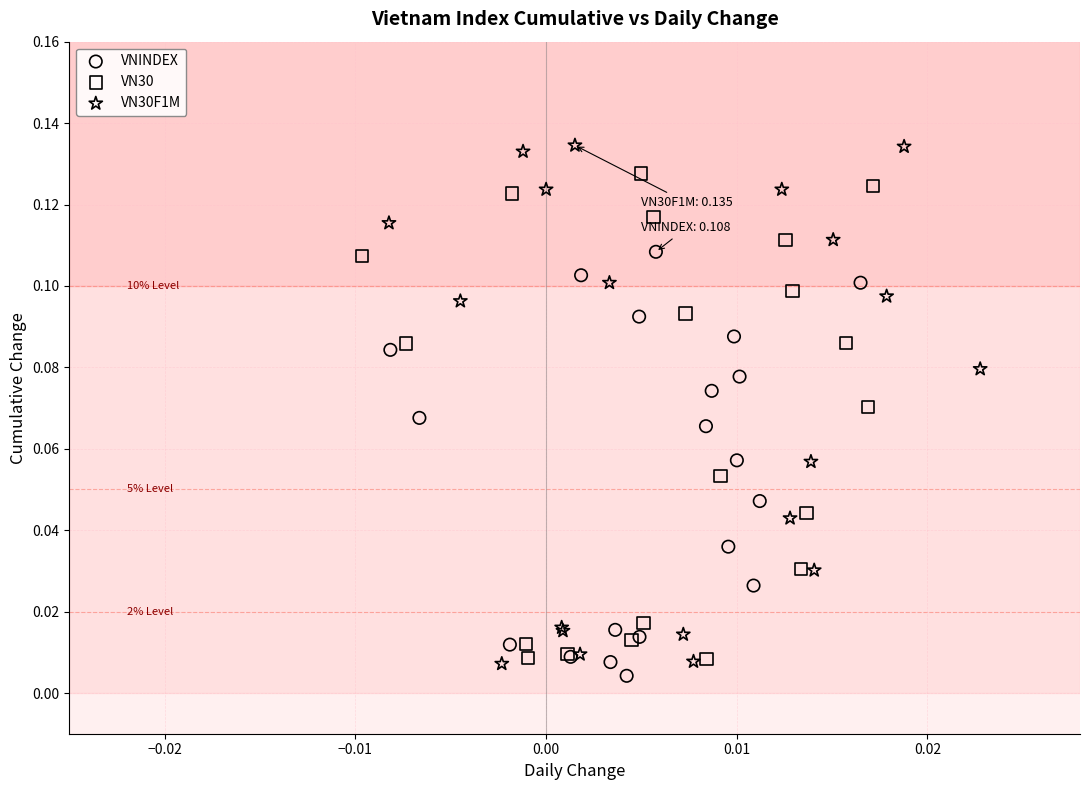

Which series contains the lowest Y value?

VNINDEX